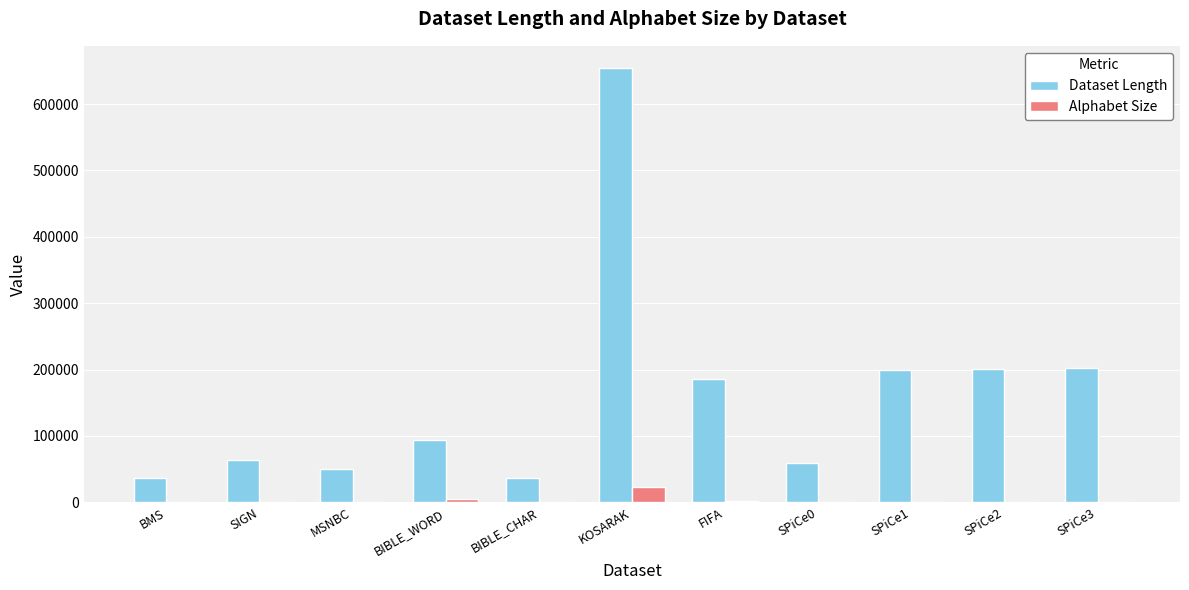

How many categories are shown in the chart?

11